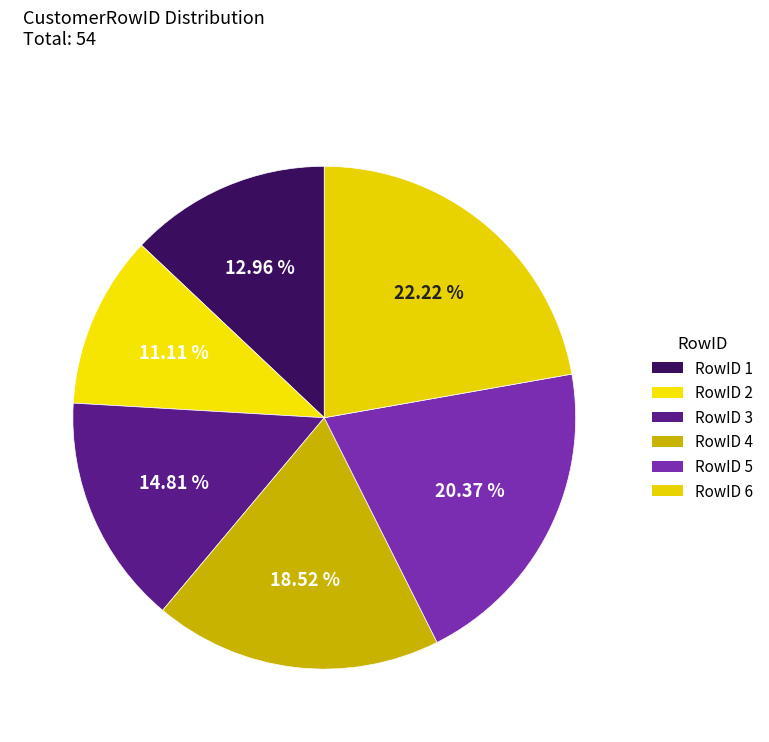

Count the number of slices in the pie.

6